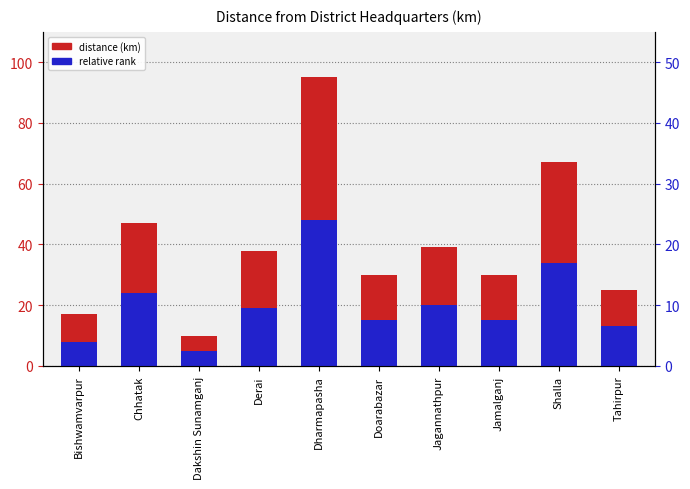

At which category is the sum across all series the highest?

Dharmapasha